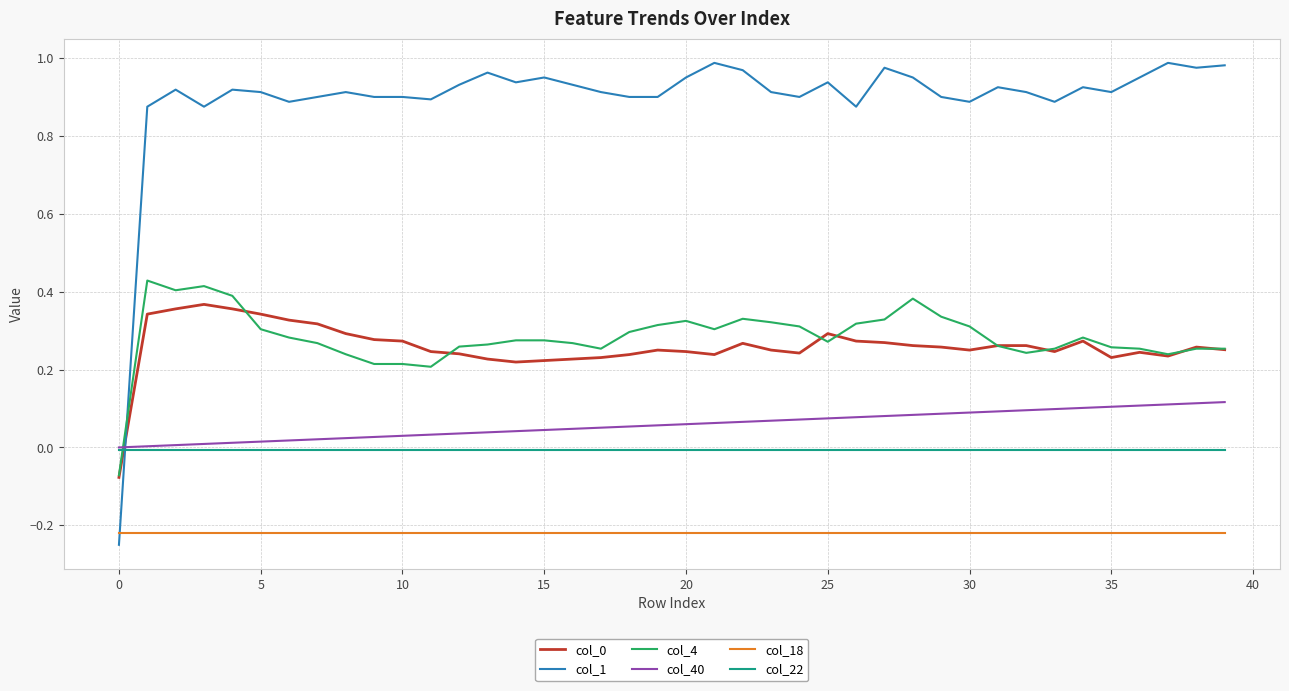

True or false: col_40 and col_18 cross at least once.

False